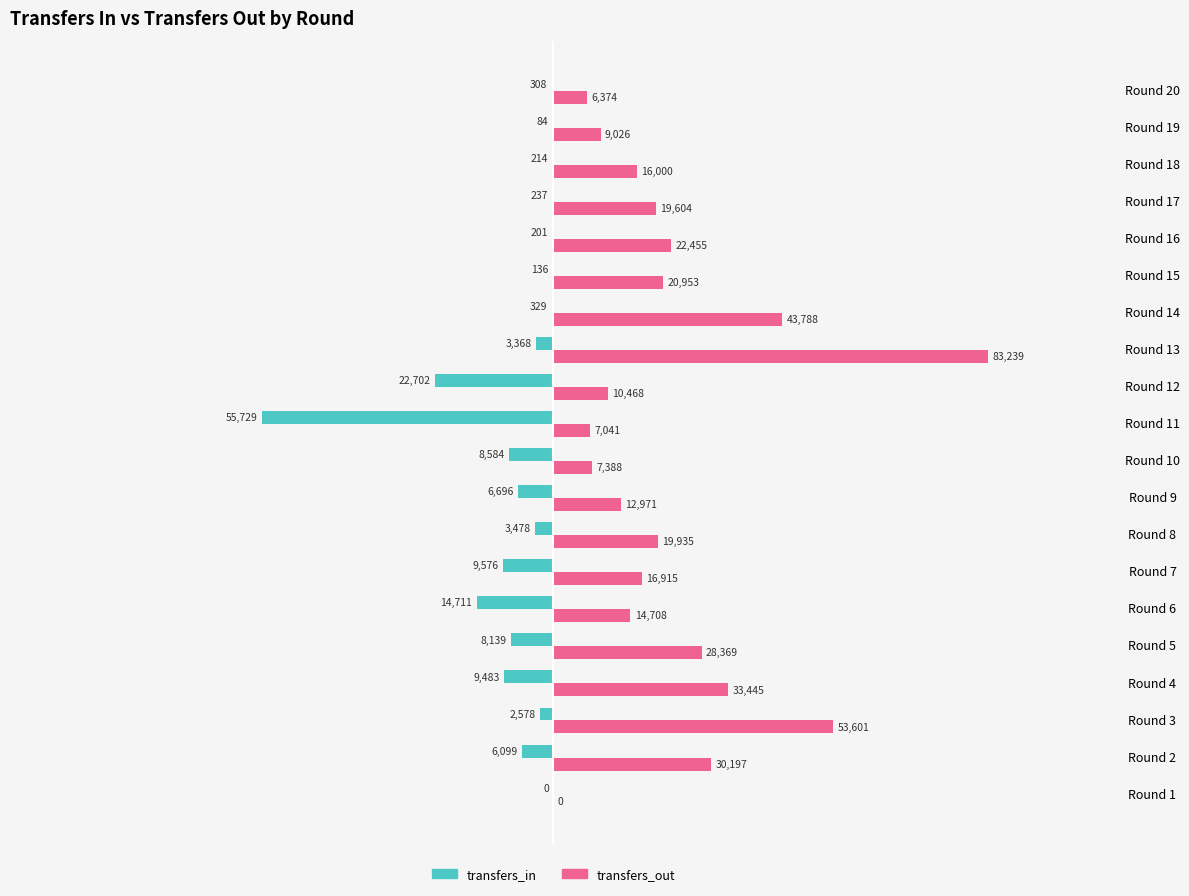

What are all the series names shown in the legend?

transfers_in, transfers_out